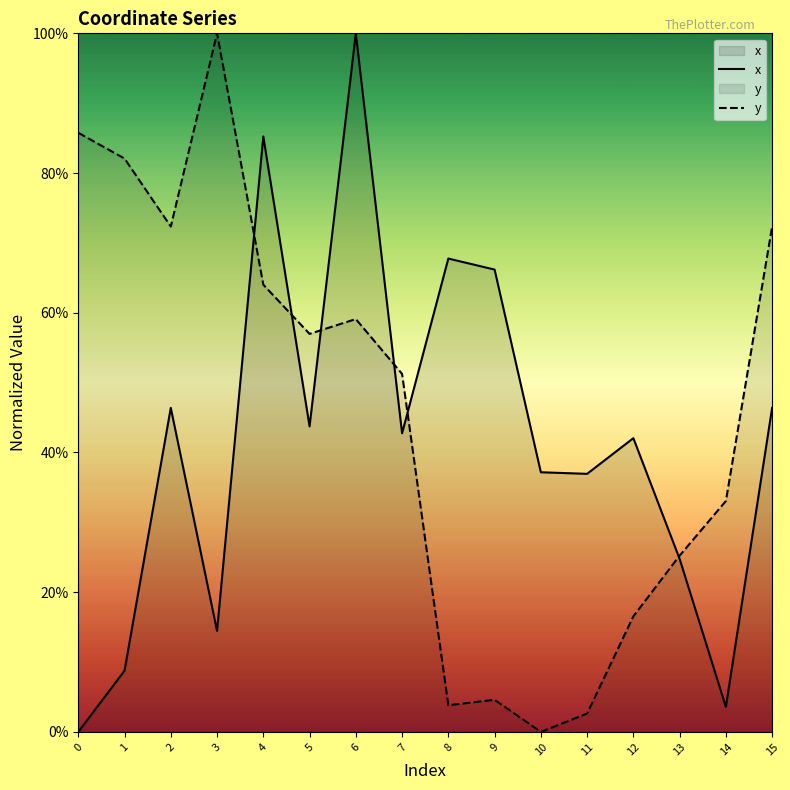

What is the total value across all series at 8?

0.7